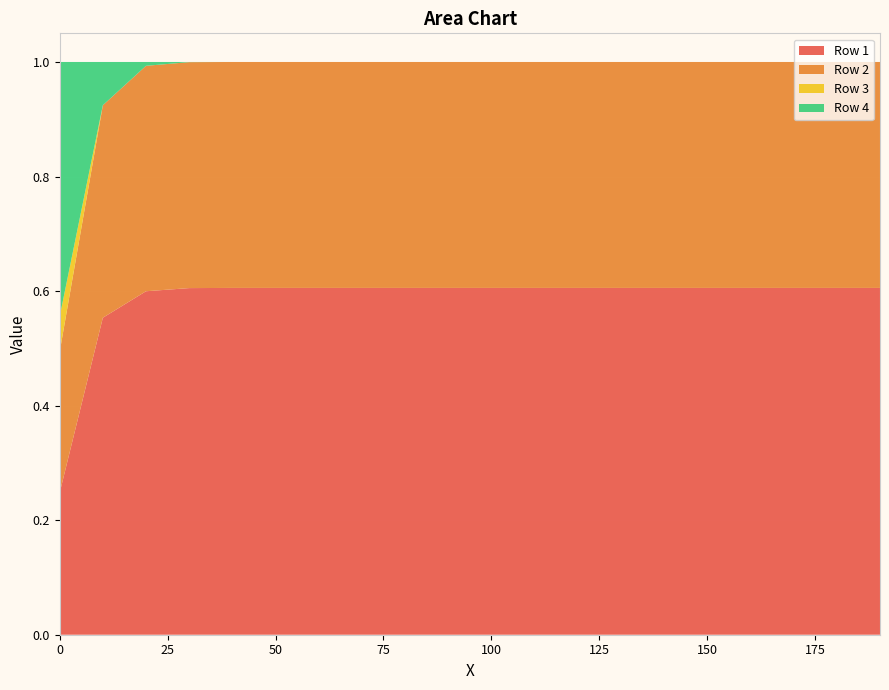

Reading left to right, what are all the values shown in this chart?

Row 1: 0.0=0.2	10.0=0.6	20.0=0.6	30.0=0.6	40.0=0.6	50.0=0.6	60.0=0.6	70.0=0.6	80.0=0.6	90.0=0.6	100.0=0.6	110.0=0.6	120.0=0.6	130.0=0.6	140.0=0.6	150.0=0.6	160.0=0.6	170.0=0.6	180.0=0.6	190.0=0.6
Row 2: 0.0=0.2	10.0=0.4	20.0=0.4	30.0=0.4	40.0=0.4	50.0=0.4	60.0=0.4	70.0=0.4	80.0=0.4	90.0=0.4	100.0=0.4	110.0=0.4	120.0=0.4	130.0=0.4	140.0=0.4	150.0=0.4	160.0=0.4	170.0=0.4	180.0=0.4	190.0=0.4
Row 3: 0.0=0.1	10.0=0.0	20.0=0.0	30.0=0.0	40.0=0.0	50.0=0.0	60.0=0.0	70.0=0.0	80.0=0.0	90.0=0.0	100.0=0.0	110.0=0.0	120.0=0.0	130.0=0.0	140.0=0.0	150.0=0.0	160.0=0.0	170.0=0.0	180.0=0.0	190.0=0.0
Row 4: 0.0=0.4	10.0=0.1	20.0=0.0	30.0=0.0	40.0=0.0	50.0=0.0	60.0=0.0	70.0=0.0	80.0=0.0	90.0=0.0	100.0=0.0	110.0=0.0	120.0=0.0	130.0=0.0	140.0=0.0	150.0=0.0	160.0=0.0	170.0=0.0	180.0=0.0	190.0=0.0